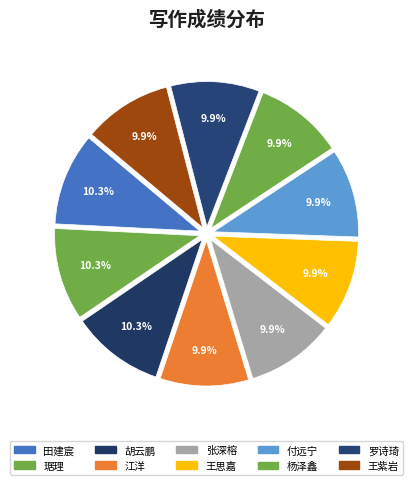

What percentage is the 琚理 slice, to the nearest percent?

10%